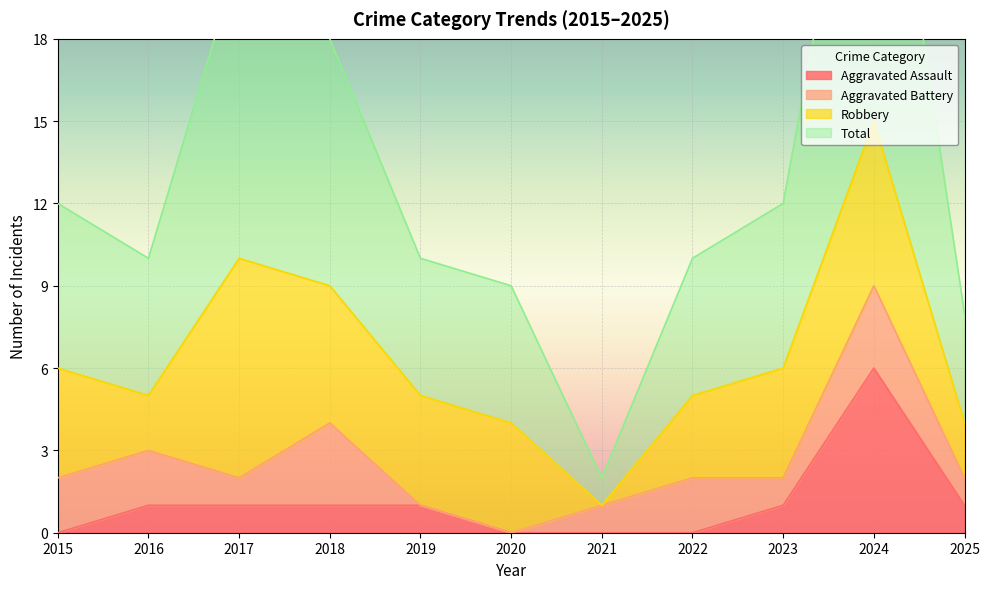

Is it true that Aggravated Assault equals 0 at 2020?

True